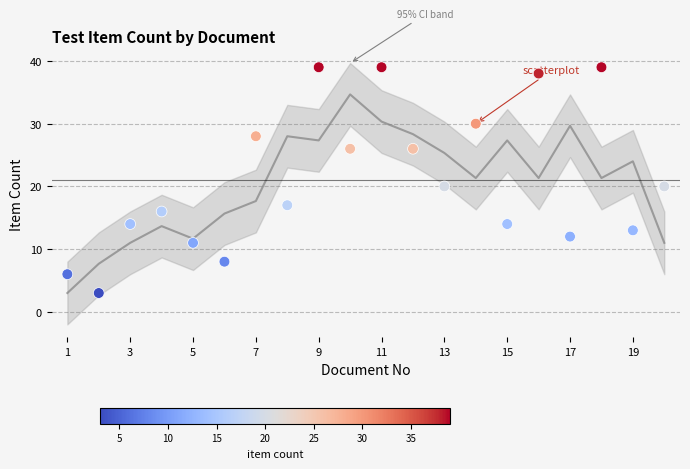

What is the range of X values (max minus min)?

19